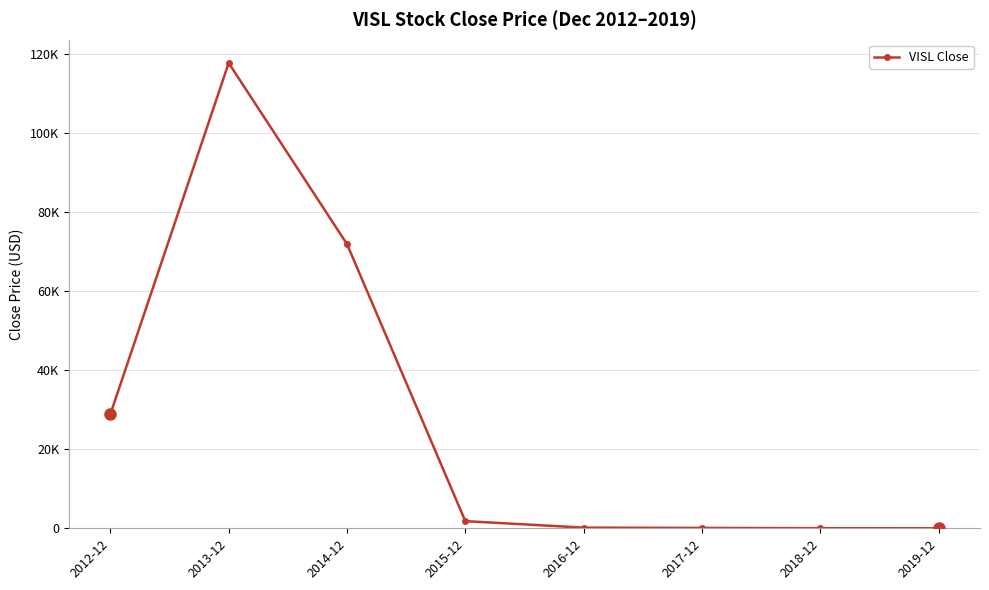

List the labels in order of value, largest first.

2013-12, 2014-12, 2012-12, 2015-12, 2016-12, 2017-12, 2018-12, 2019-12